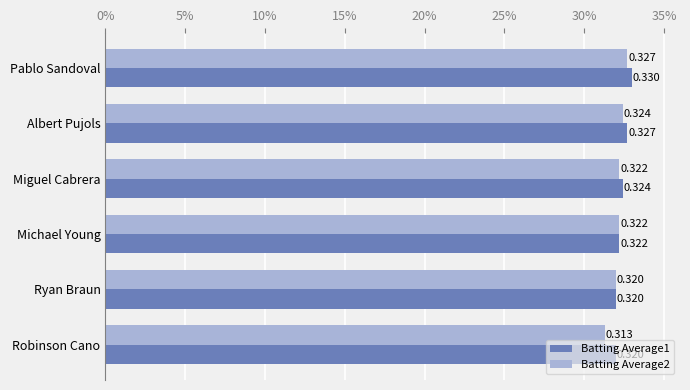

What position from the left is Michael Young?

4